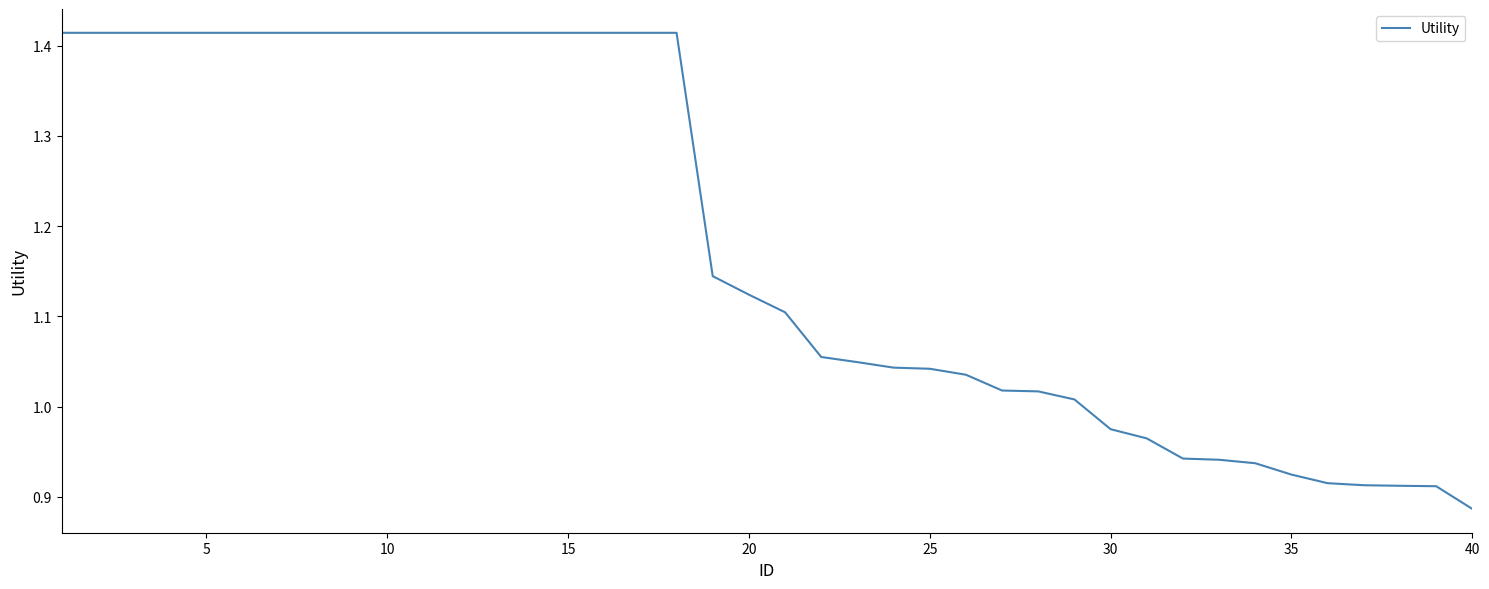

Is this an area chart (filled region under the line)?

No